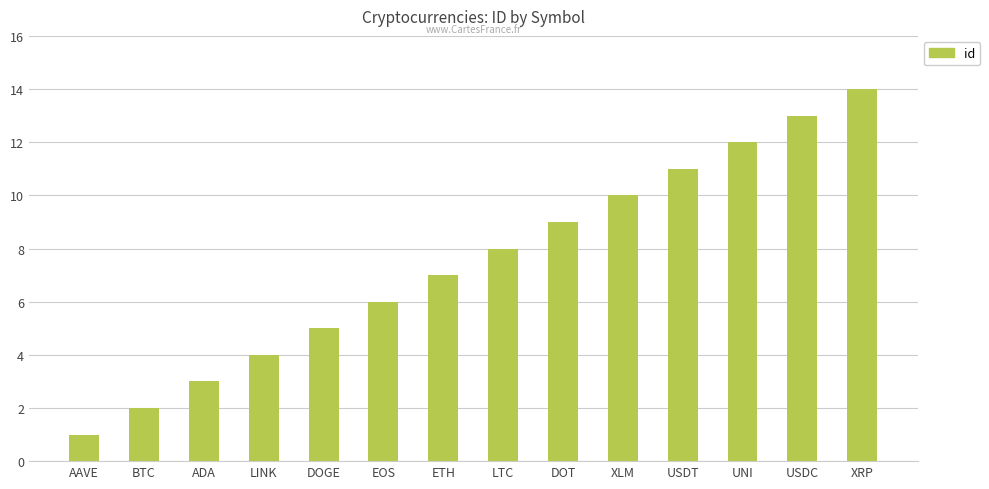

Rank the categories by value from lowest to highest.

AAVE, BTC, ADA, LINK, DOGE, EOS, ETH, LTC, DOT, XLM, USDT, UNI, USDC, XRP